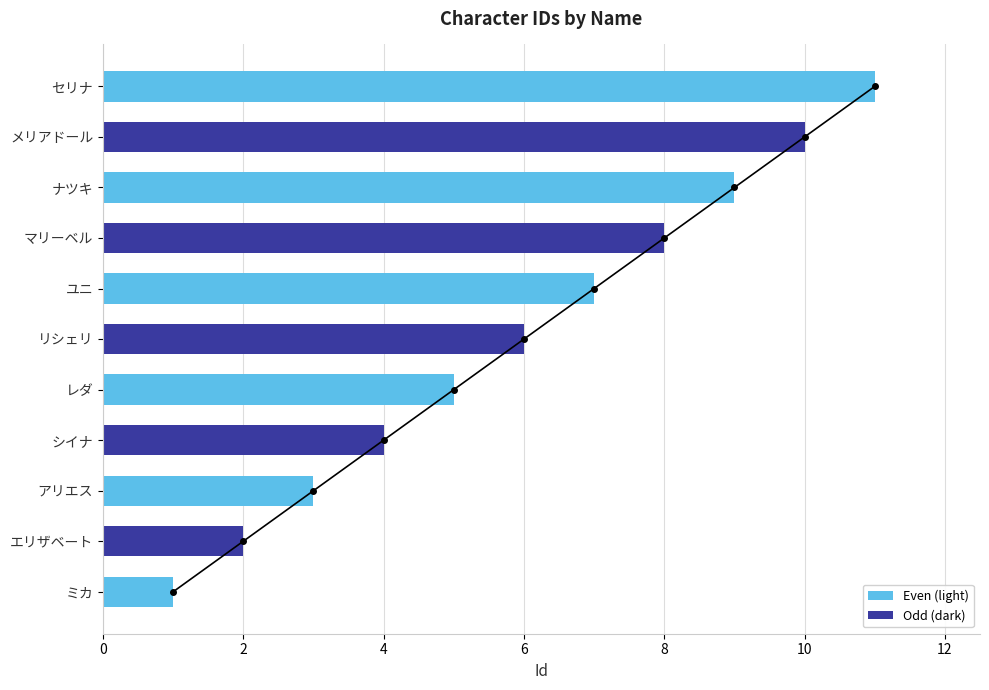

Does the chart contain stacked bars?

No